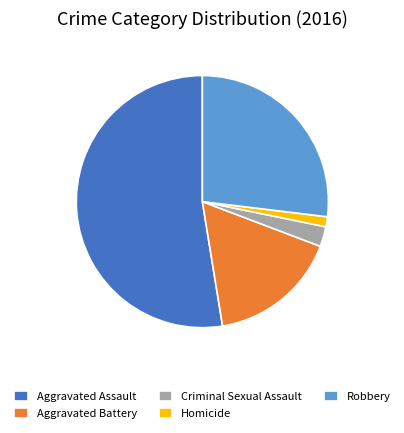

Does Aggravated Assault account for over 50% of the chart?

Yes